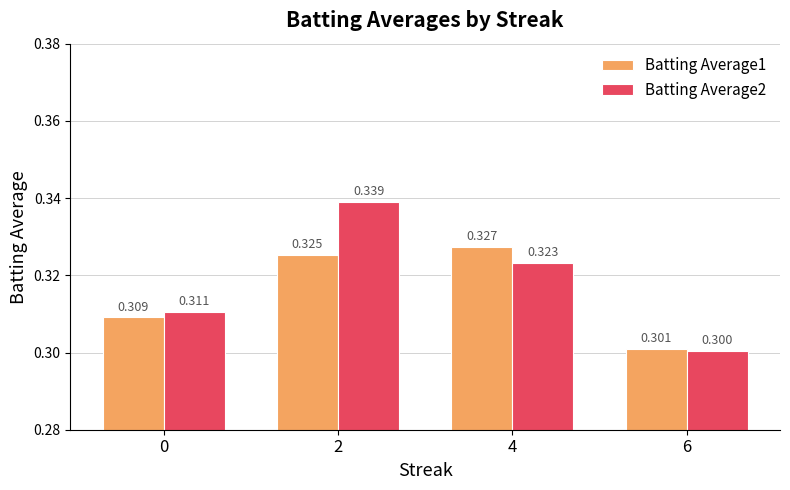

What is the smallest value displayed?

0.3